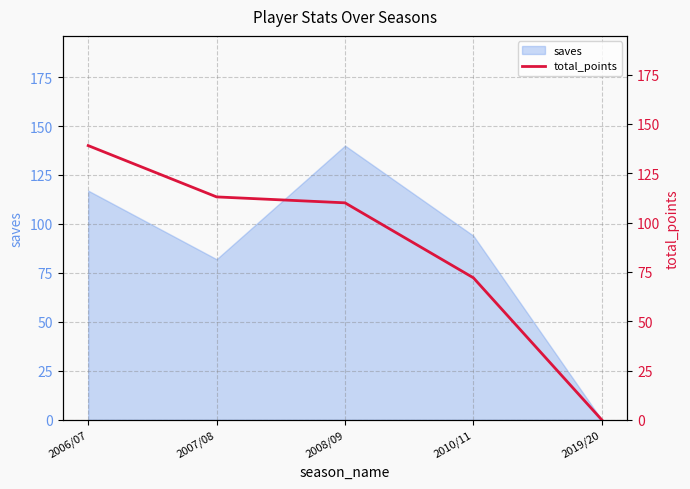

Reading left to right, transcribe all the data shown in this chart.

139	113	110	72	0